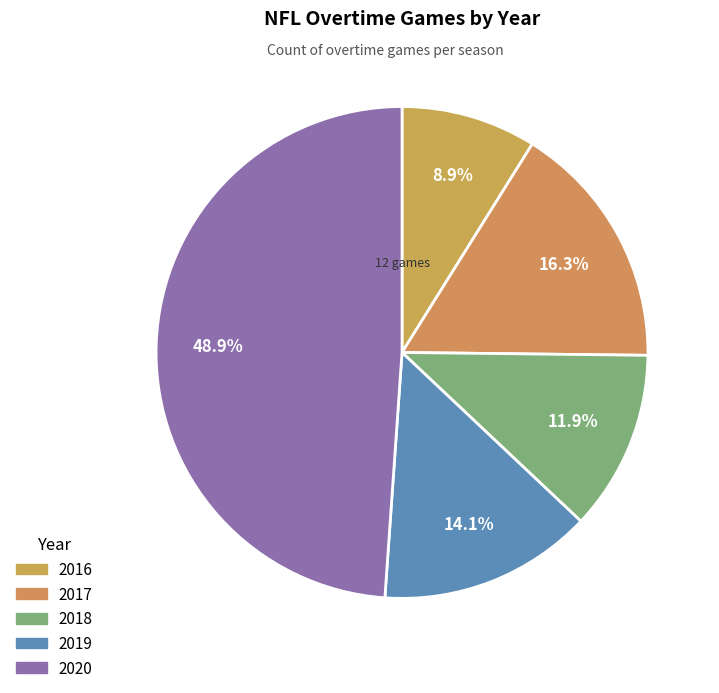

To the nearest percent, what is the average slice percentage?

20%